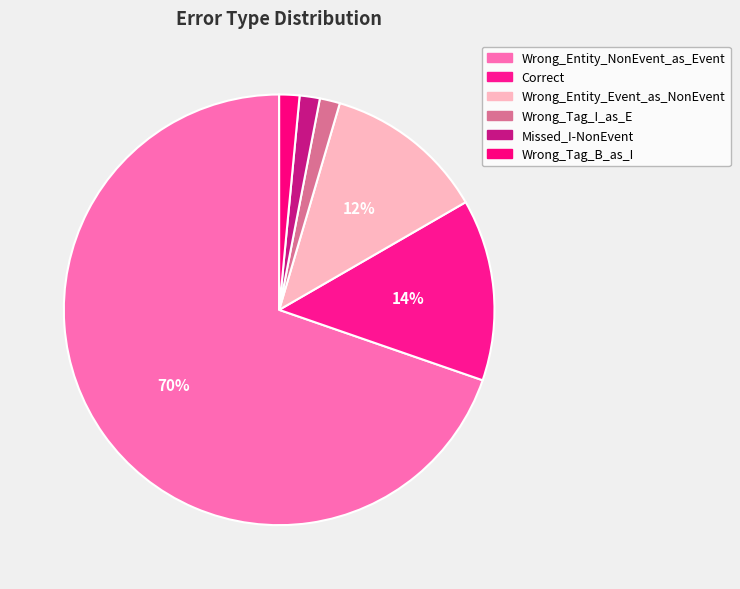

Which has a higher value, Correct or Wrong_Entity_Event_as_NonEvent?

Correct